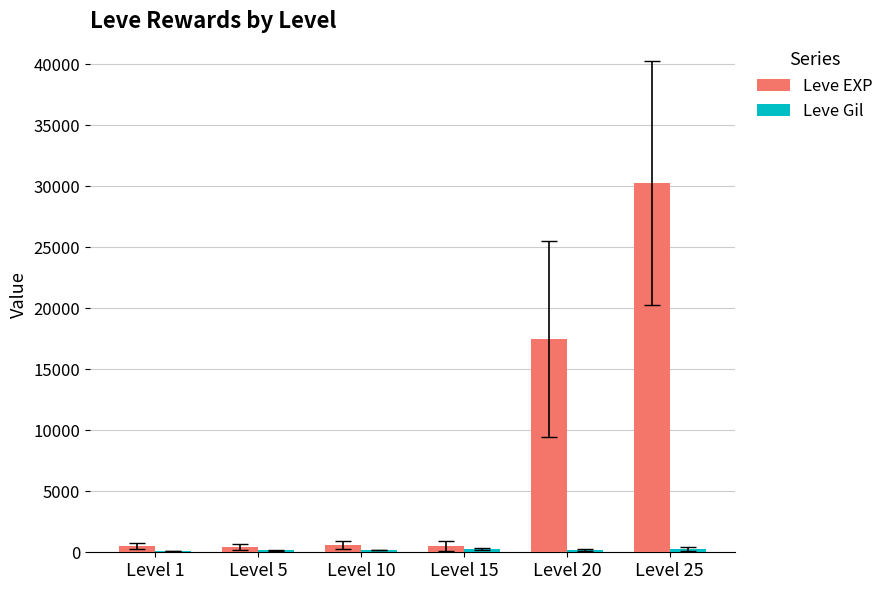

At which label does Leve EXP reach its peak?

Level 25